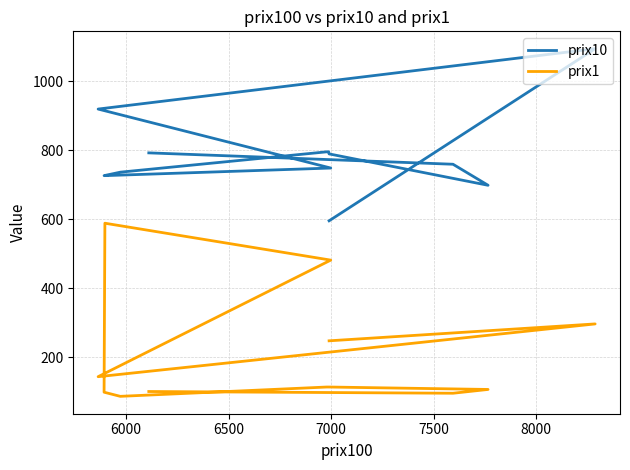

How many data points in prix1 are above 114?

5